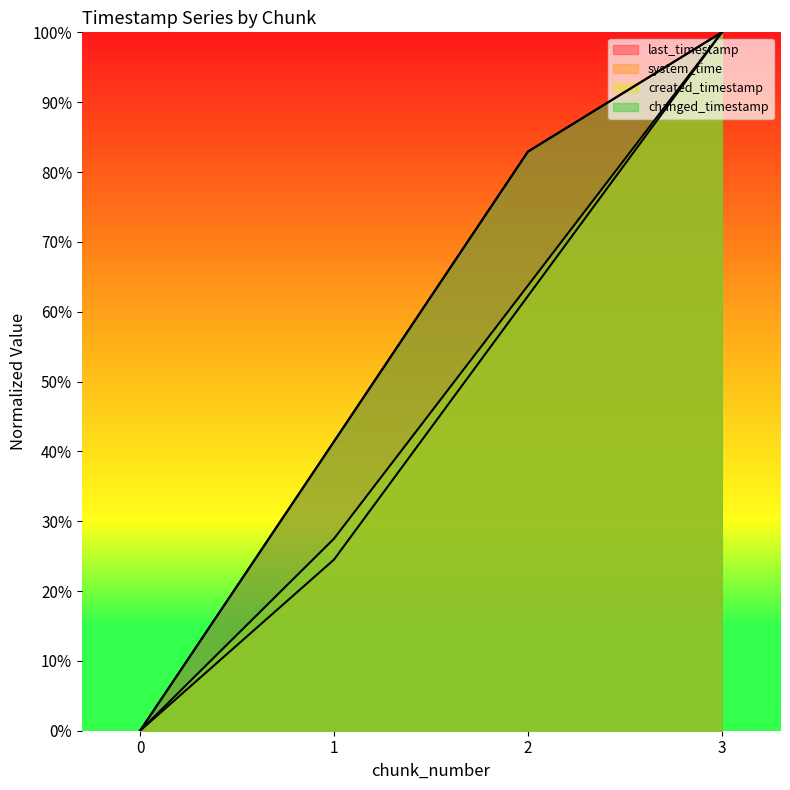

Is it true that system_time equals 47.0 at 0?

False